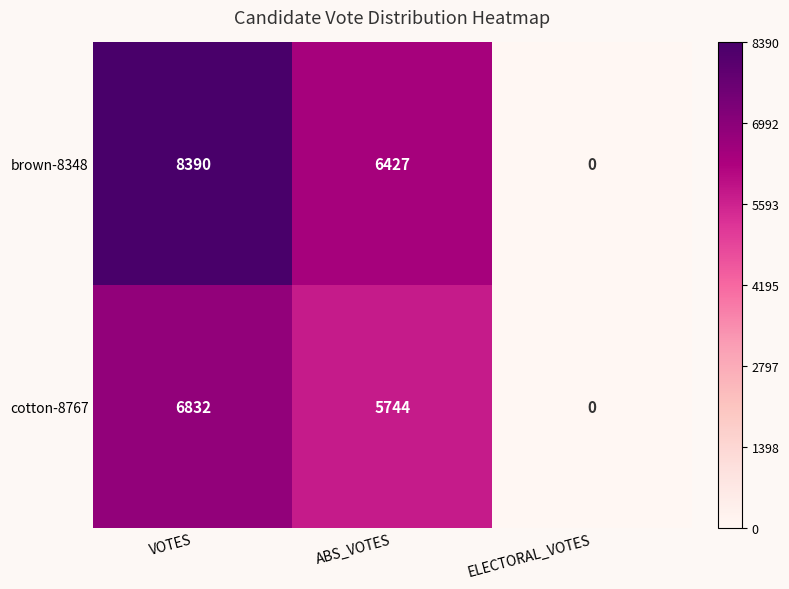

Which series has the largest total across all categories?

brown-8348